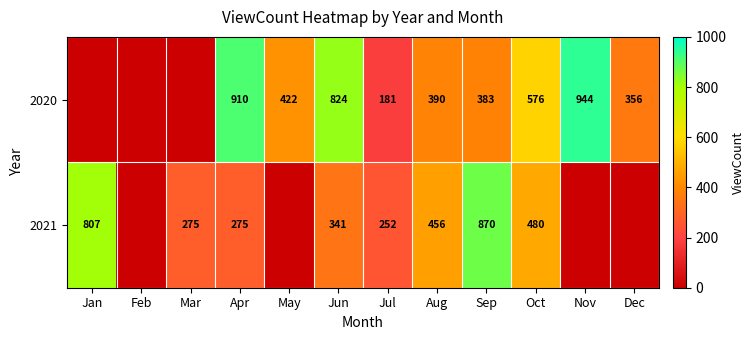

At which category is the sum across all series the highest?

Sep